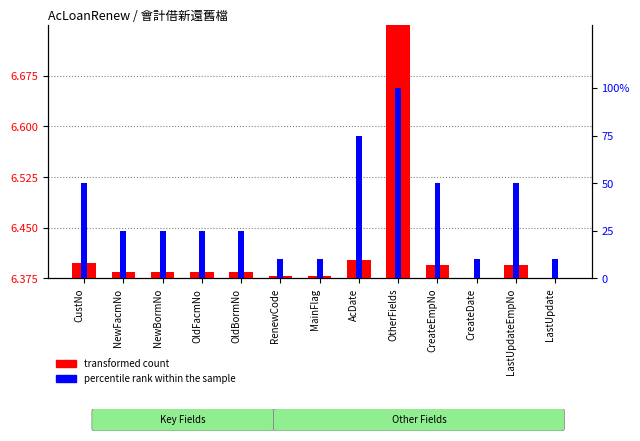

What is the sum of all percentile rank within the sample values?

465.0